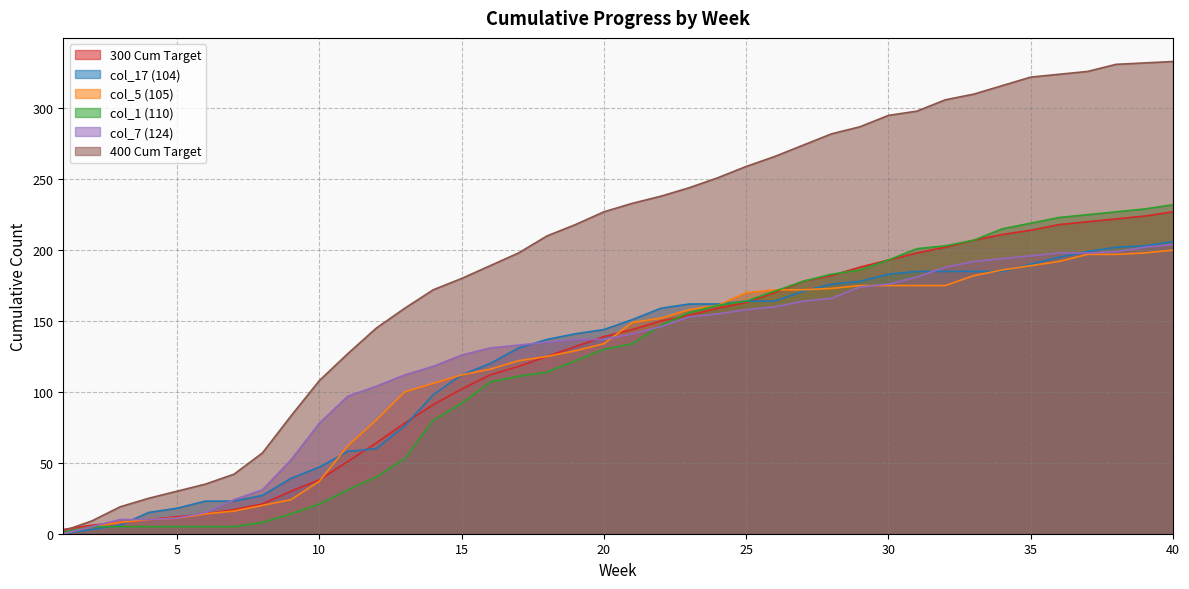

Reading left to right, transcribe all the data shown in this chart.

300 Cum Target: 3	6	8	10	12	14	17	21	30	38	51	64	78	91	102	112	118	125	132	139	144	150	154	159	163	170	178	182	188	193	198	202	207	211	214	218	220	222	224	227
col_17 (104): 0	3	6	15	18	23	23	27	39	47	58	60	76	98	112	120	131	137	141	144	151	159	162	162	164	164	171	176	178	183	185	185	185	185	190	195	199	202	203	206
col_5 (105): 0	5	8	10	11	14	16	20	24	37	62	80	100	106	112	116	122	125	129	134	149	152	158	161	170	172	172	173	175	175	175	175	182	186	189	192	197	197	198	200
col_1 (110): 1	5	5	5	5	5	5	8	14	21	31	40	53	80	92	107	111	114	122	130	134	147	156	161	164	171	178	183	186	193	201	203	207	215	219	223	225	227	229	232
col_7 (124): 0	5	10	10	11	15	24	31	52	78	97	104	112	118	126	131	133	135	137	137	141	146	153	155	158	160	164	166	174	176	181	188	192	194	196	198	198	199	202	204
400 Cum Target: 2	9	19	25	30	35	42	57	83	108	127	145	159	172	180	189	198	210	218	227	233	238	244	251	259	266	274	282	287	295	298	306	310	316	322	324	326	331	332	333